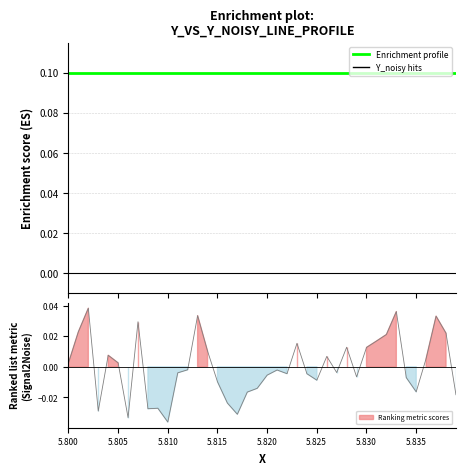

How many values are below zero?

22